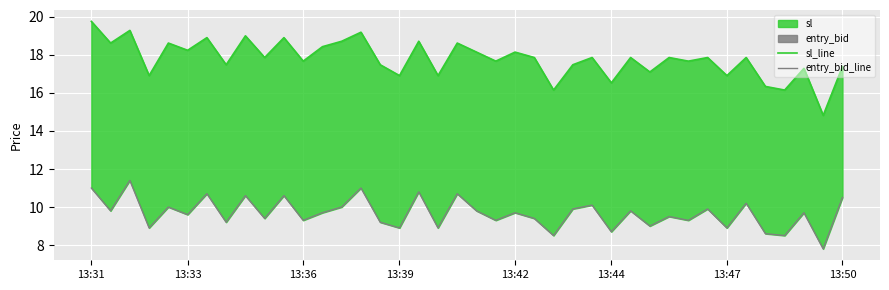

At 13:33, list the series in order from largest to smallest.

sl_line, entry_bid_line